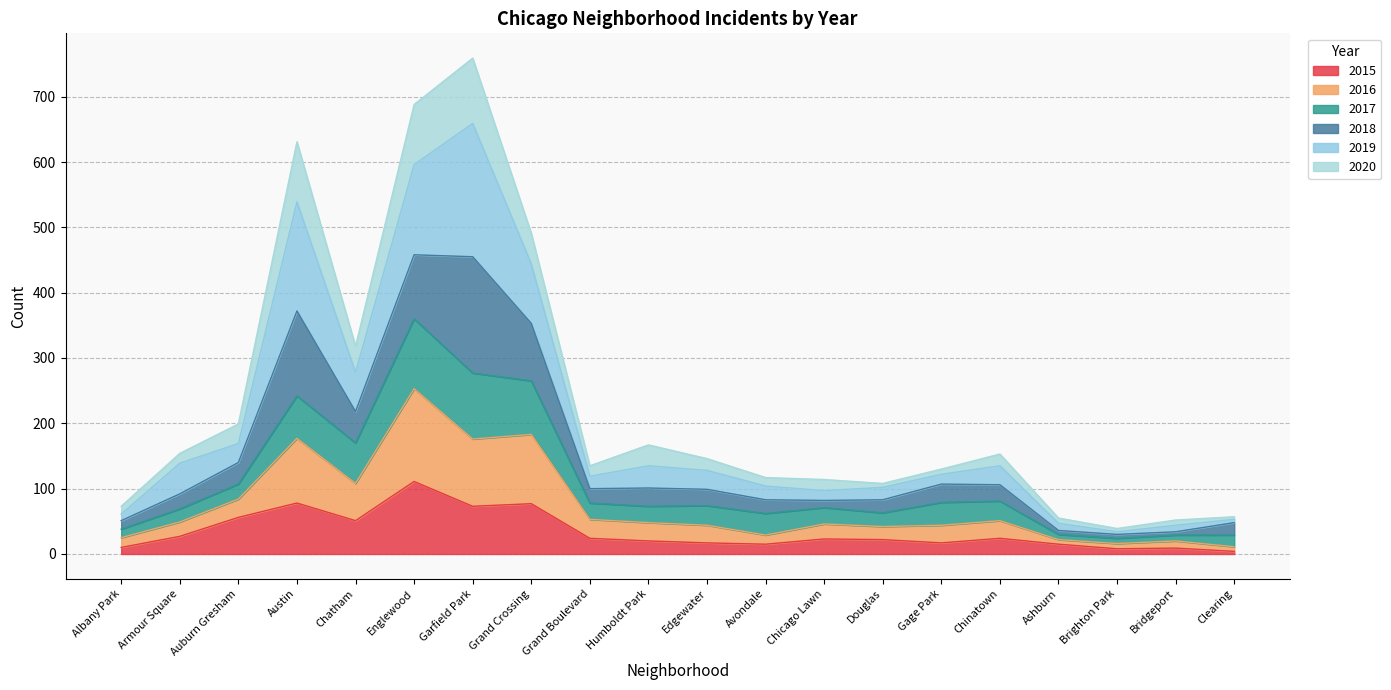

At which category does 2015 reach its first local peak?

Austin